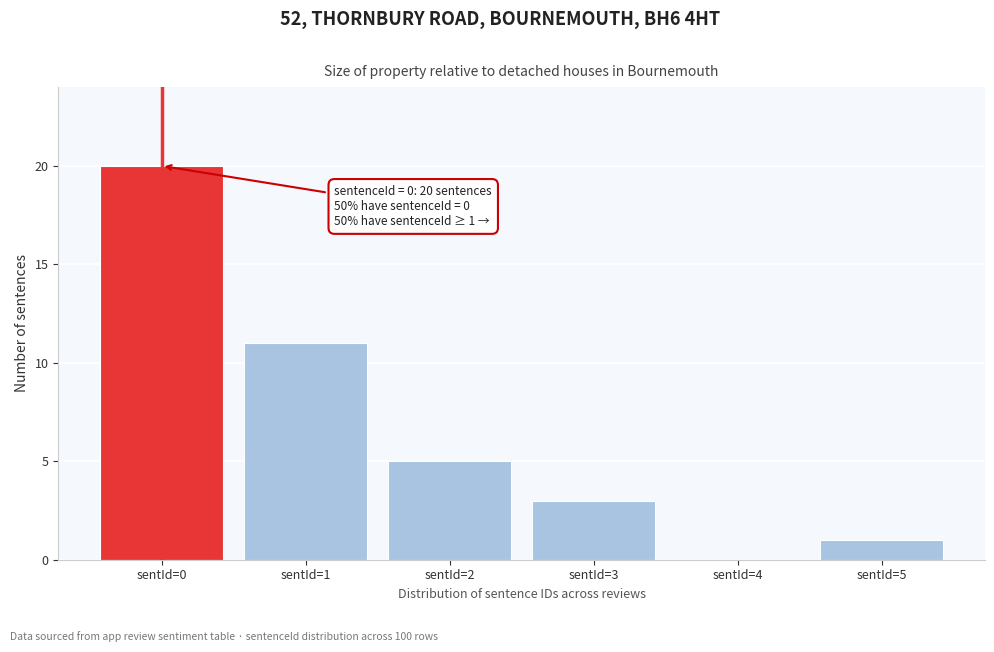

Reading left to right, list all the values displayed in this chart.

sentId=0=20	sentId=1=11	sentId=2=5	sentId=3=3	sentId=4=0	sentId=5=1